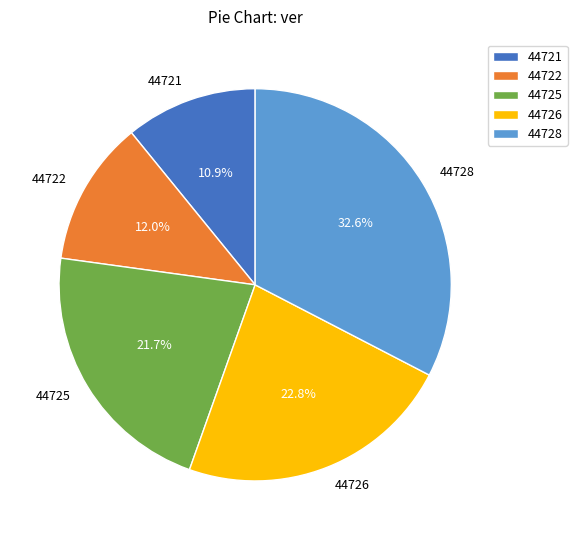

How many slices are in this pie chart?

5